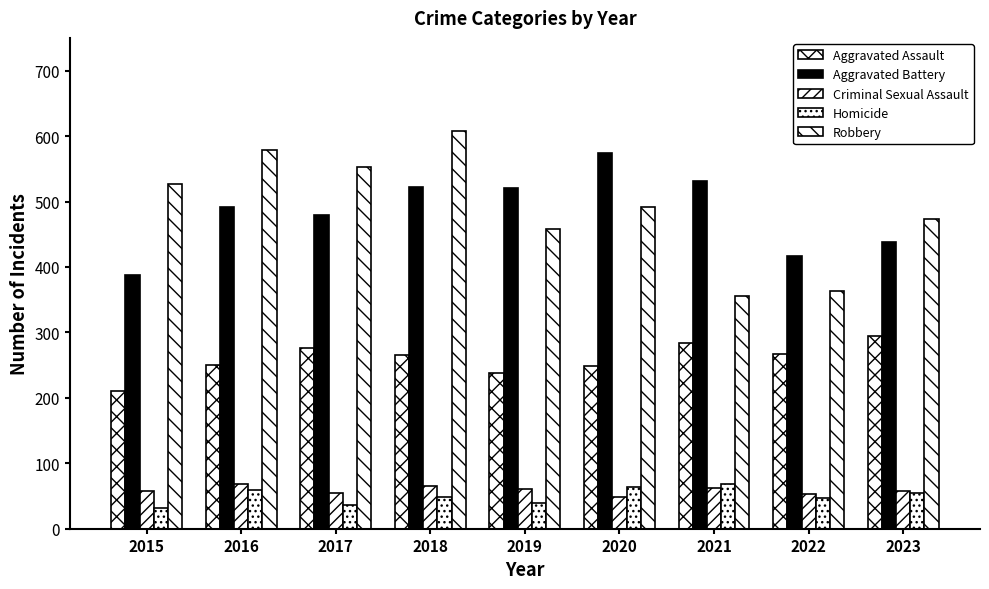

Which category has the lowest value in the Robbery series?

2021